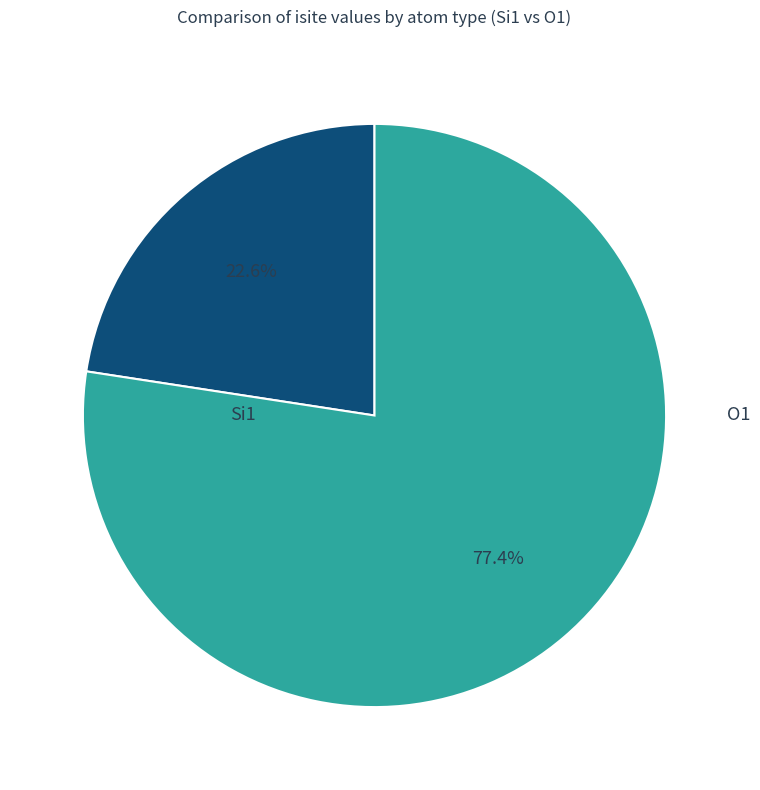

What is the largest slice in the pie chart?

O1